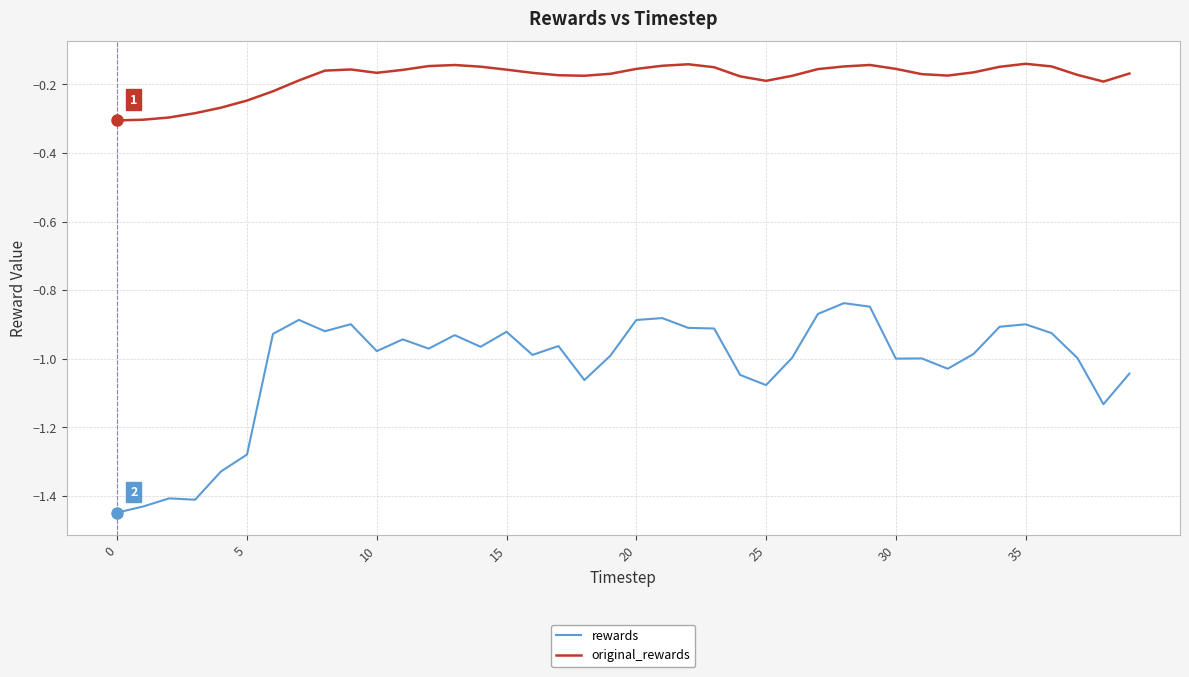

List the series in order of their overall mean, highest first.

original_rewards, rewards